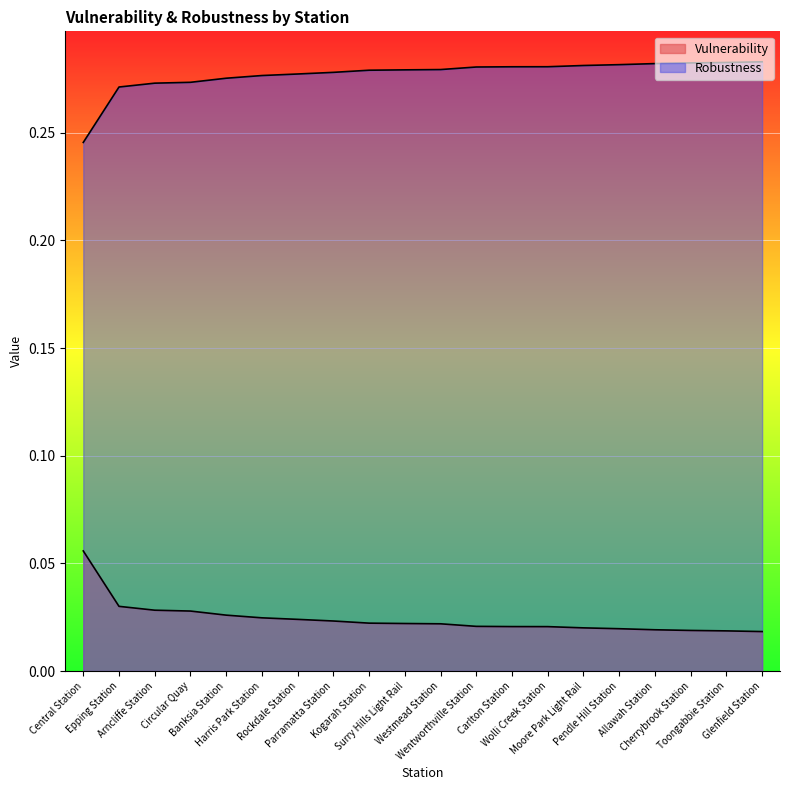

True or false: Robustness and Vulnerability intersect in this chart.

False